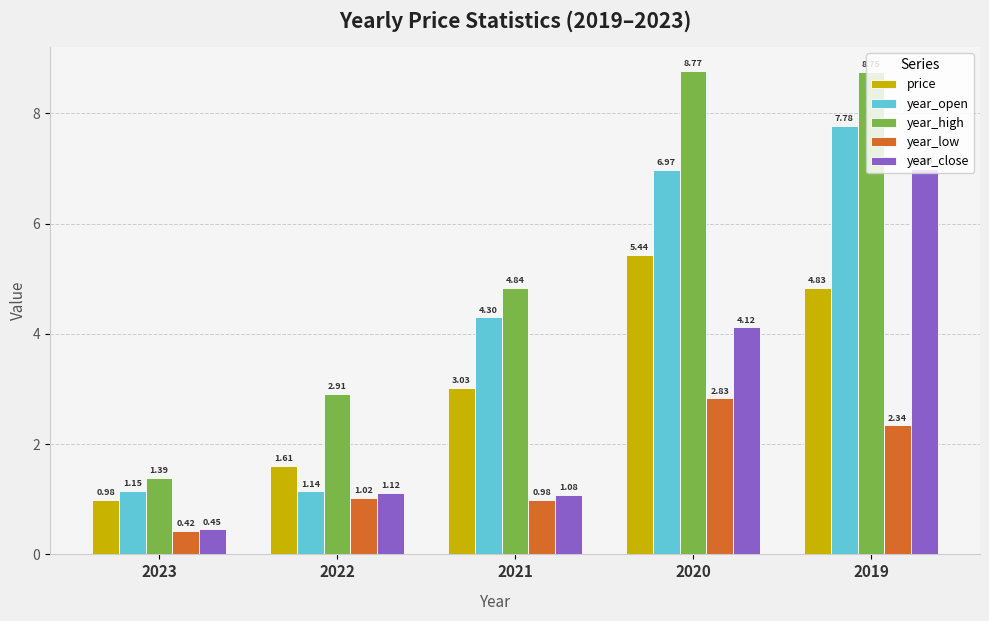

Where is year_low nearest to the value 1?

2021